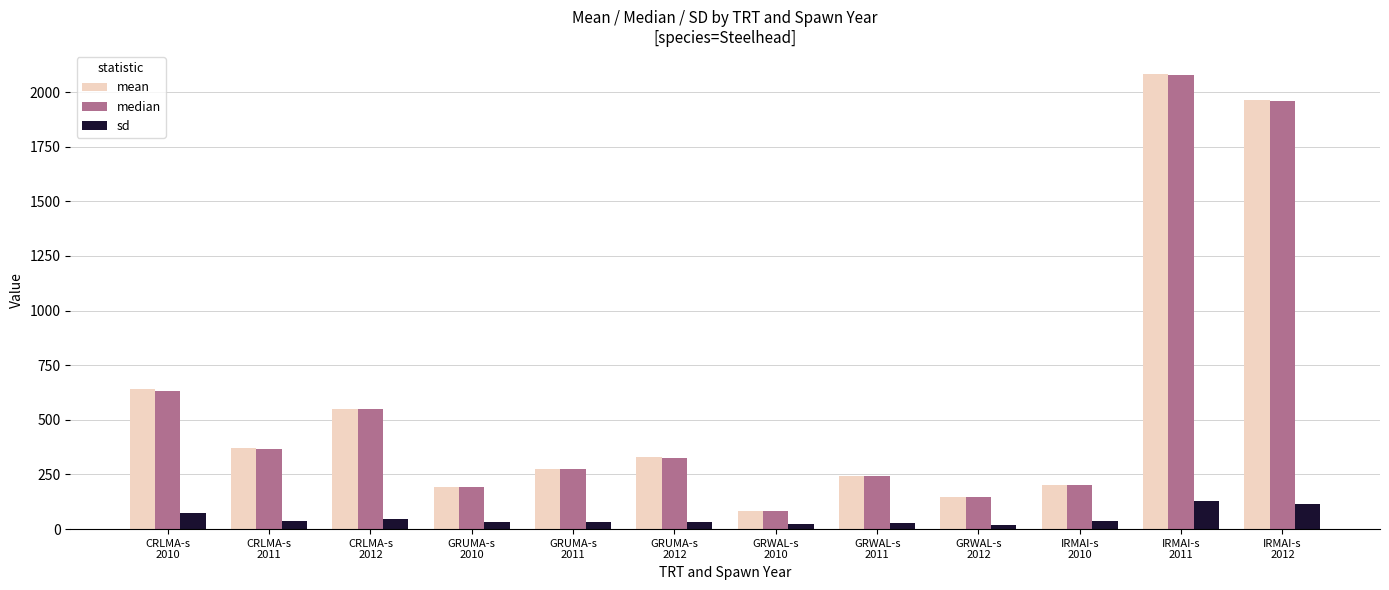

The value of mean at CRLMA-s
2010 is 945.7. True or false?

False